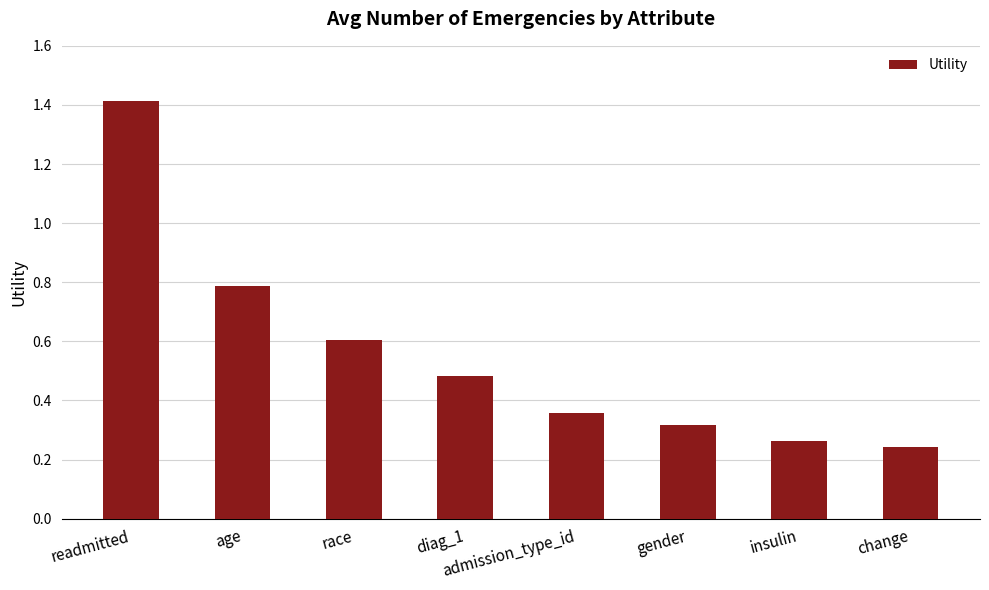

At which category does the chart reach its minimum across all series?

change